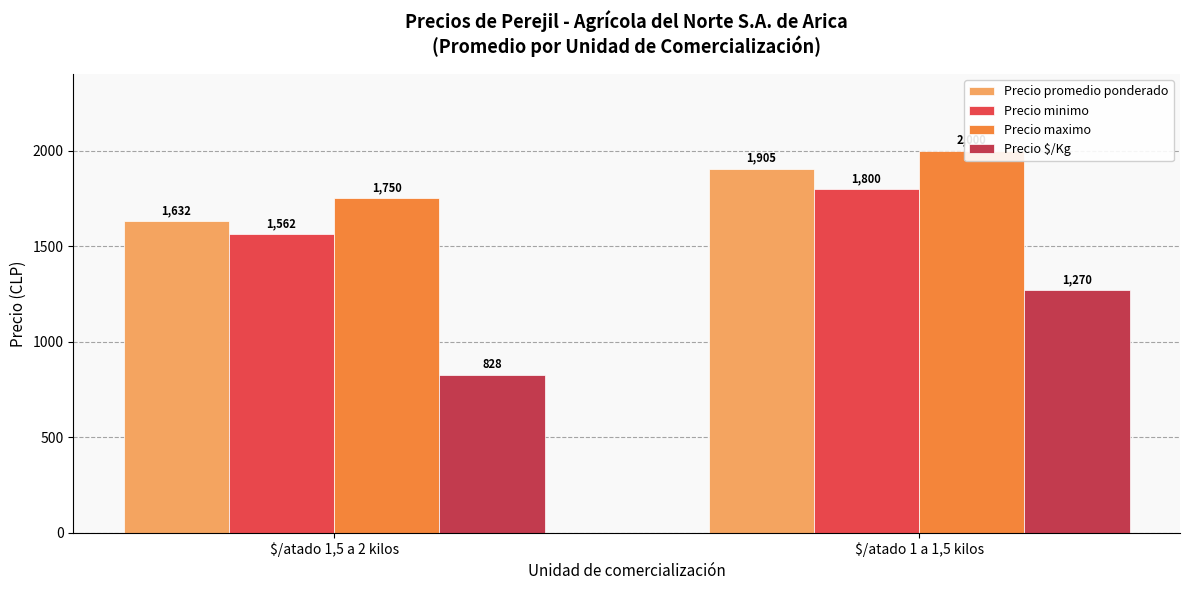

True or false: Precio maximo has a value of 2000 at $/atado 1 a 1,5 kilos.

True